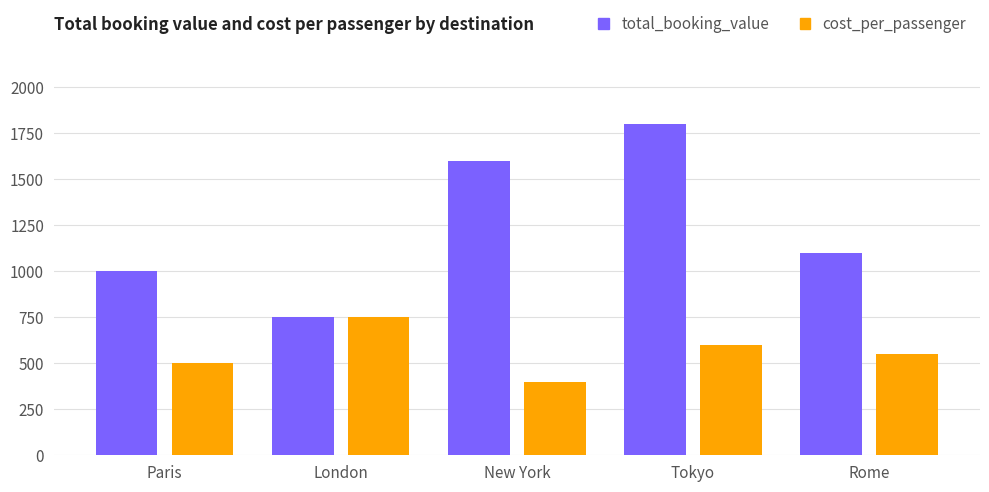

What are all the series names shown in the legend?

total_booking_value, cost_per_passenger